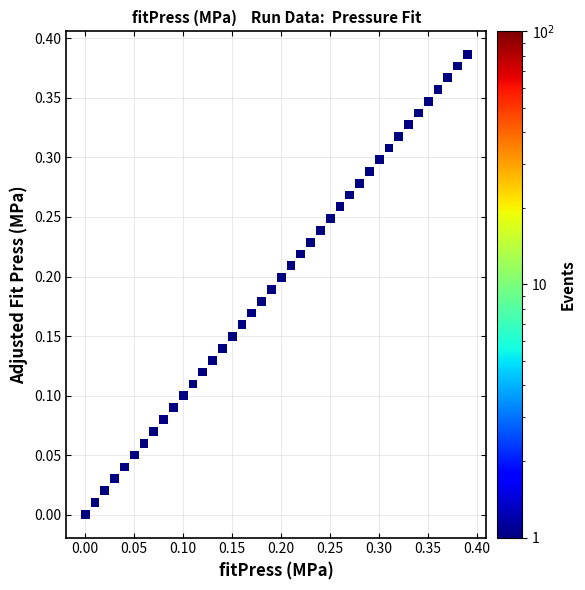

How many points are shown in the scatter plot?

40